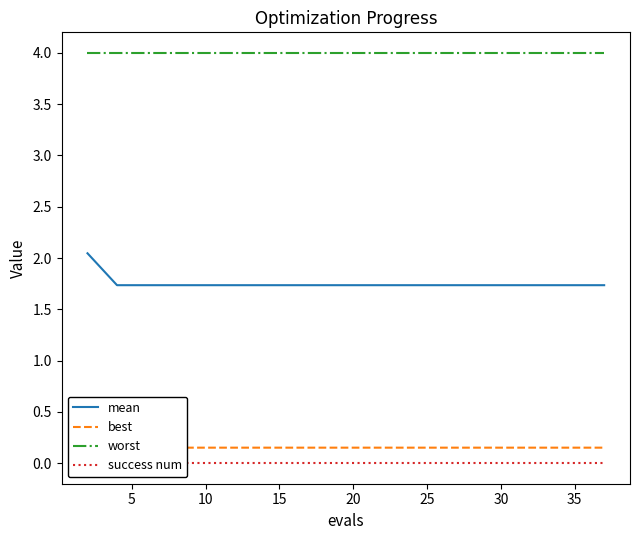

Is it true that mean equals 2.5 at 30?

False